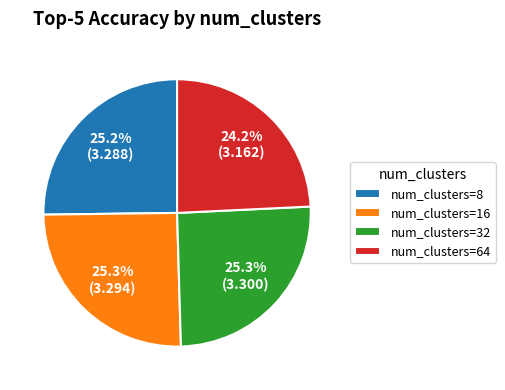

Is there any slice that represents more than half of the pie?

No